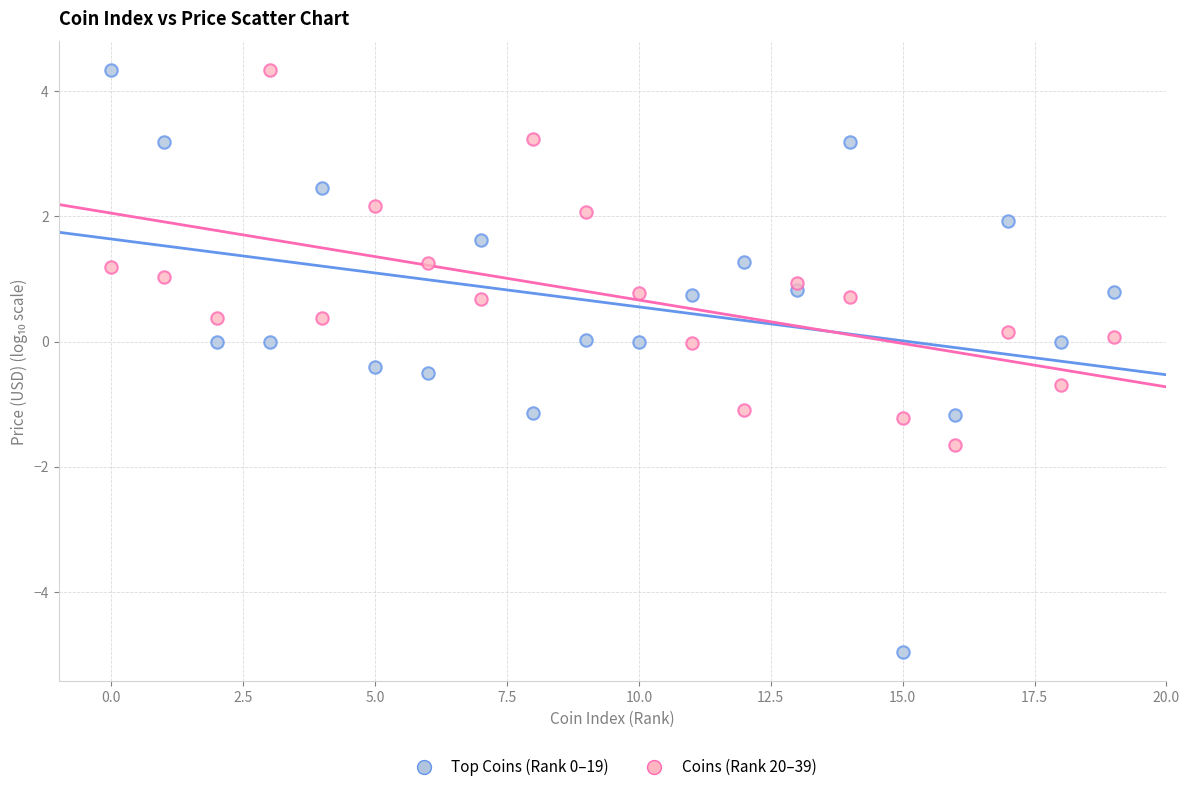

Across all data points, what is the range of Y values (max minus min)?

9.3